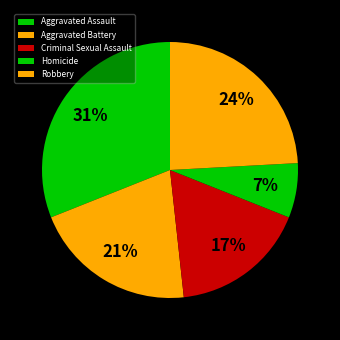

Between Criminal Sexual Assault and Aggravated Assault, which is larger?

Aggravated Assault